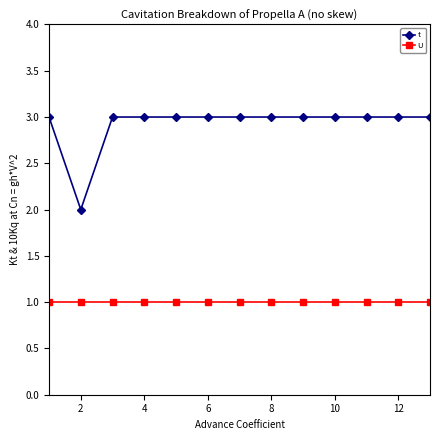

Reading left to right, list all the values displayed in this chart.

t: 3	2	3	3	3	3	3	3	3	3	3	3	3
U: 1	1	1	1	1	1	1	1	1	1	1	1	1